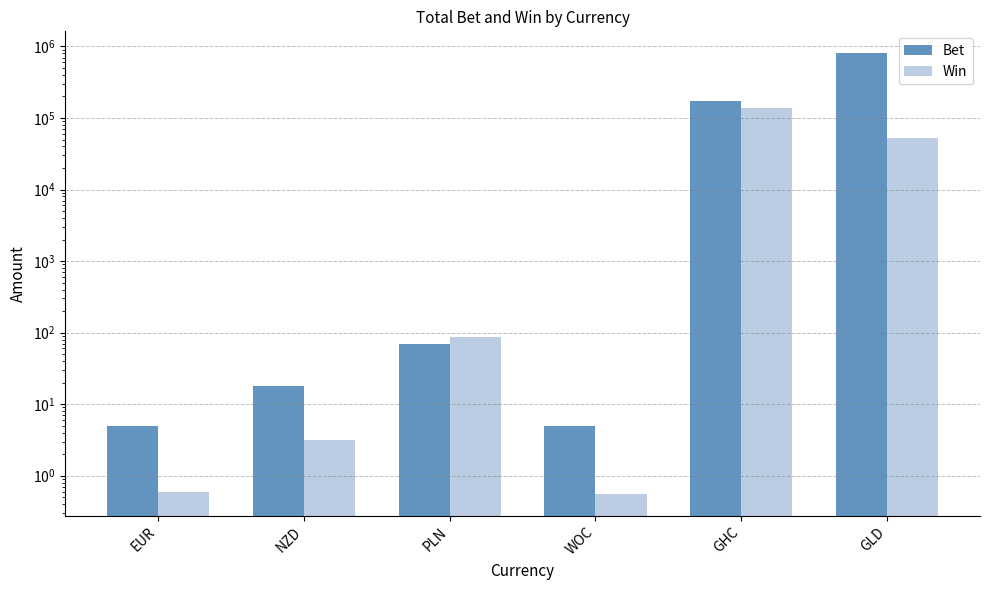

What is the label of the 4th bar from the right?

PLN